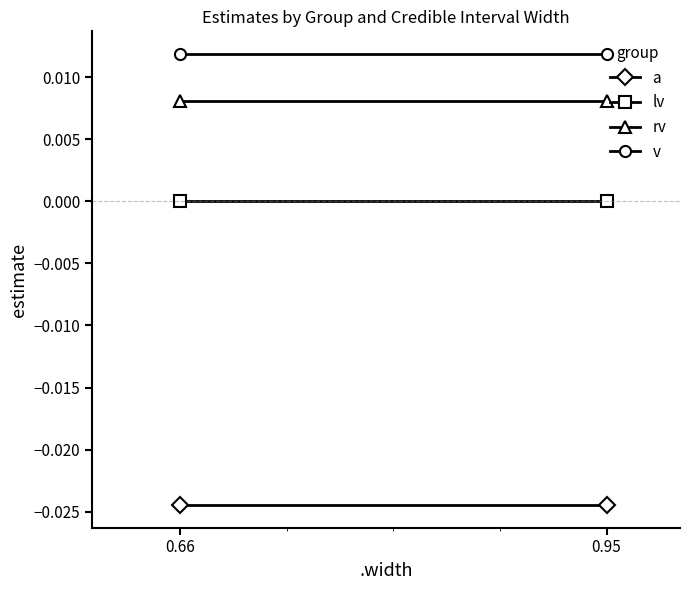

Does the chart have visible grid lines?

No